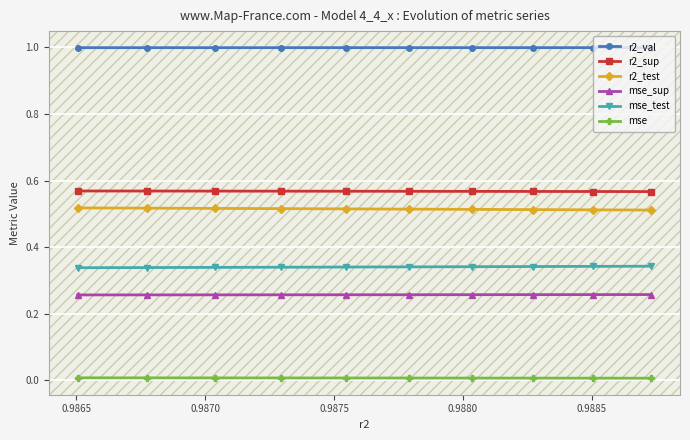

What is the value of the r2_val point at the 5th from the left?

1.0